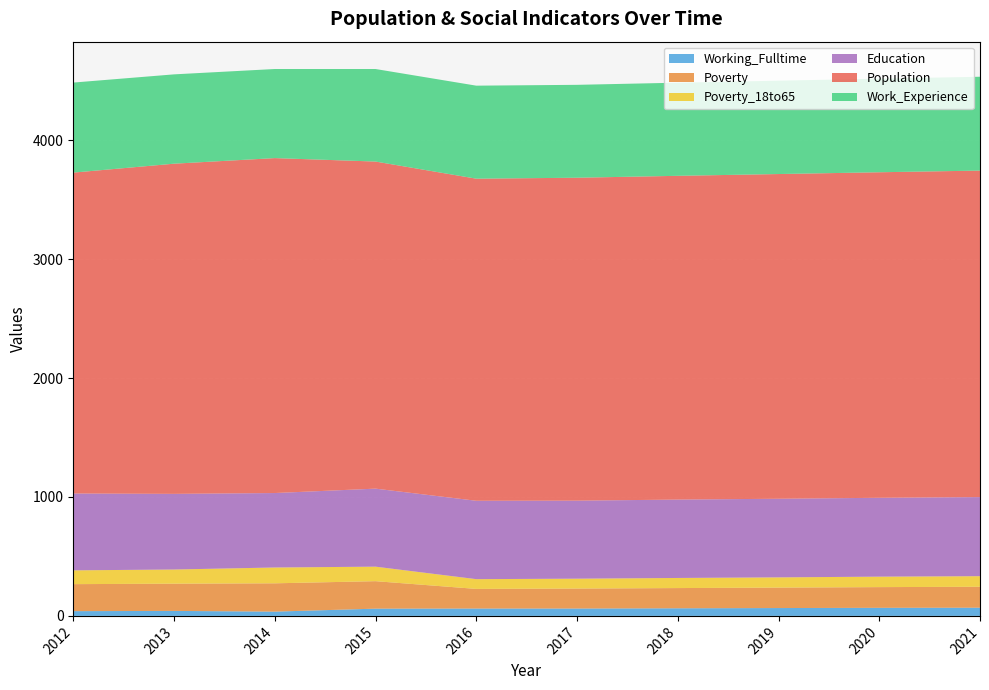

Reading left to right, extract all data points from this chart.

Population: 2698	2776	2816	2750	2708	2715	2722	2730	2737	2745
Poverty: 227	229	238	231	165	168	170	172	174	176
Poverty_18to65: 116	119	133	122	82	83	85	86	88	89
Work_Experience: 757	751	749	778	782	781	783	785	787	789
Working_Fulltime: 40	42	36	61	62	62	64	66	68	69
Education: 646	636	626	656	659	656	659	661	663	665